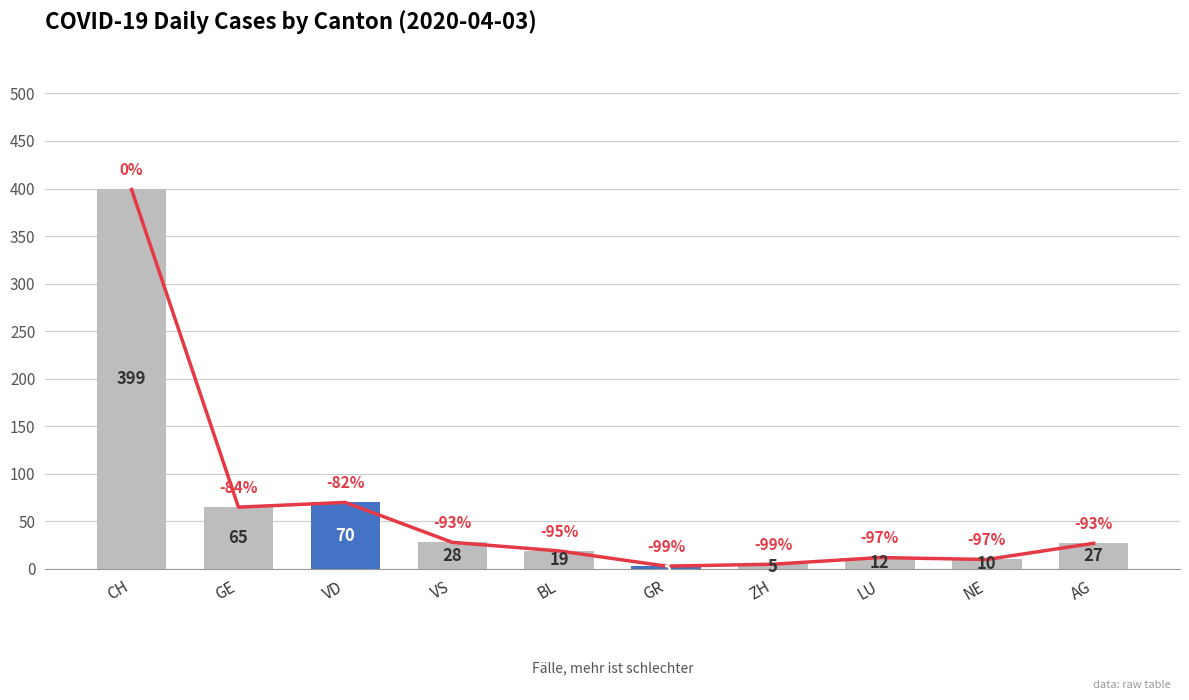

Between CH and LU, which series saw the biggest shift?

Trend